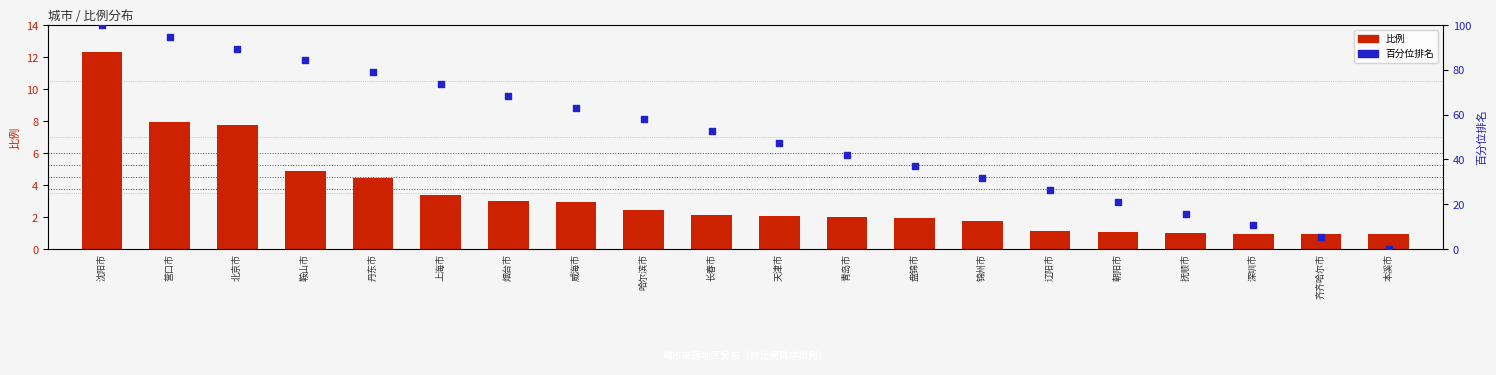

What is the total value across all series at 长春市?

54.8